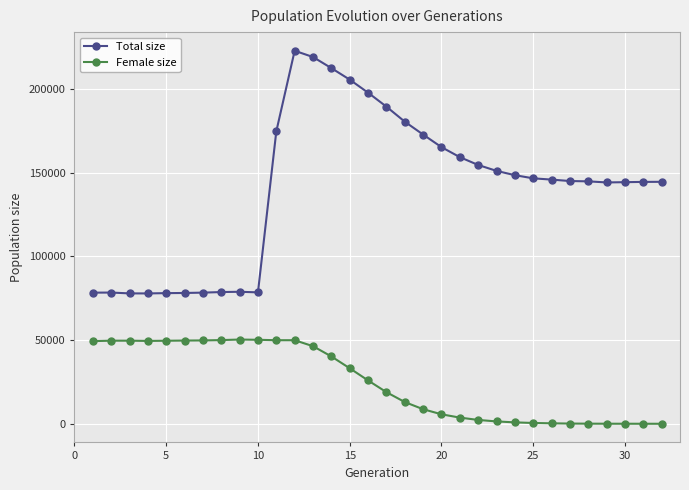

How many data points in Female size are less than 25905?

16